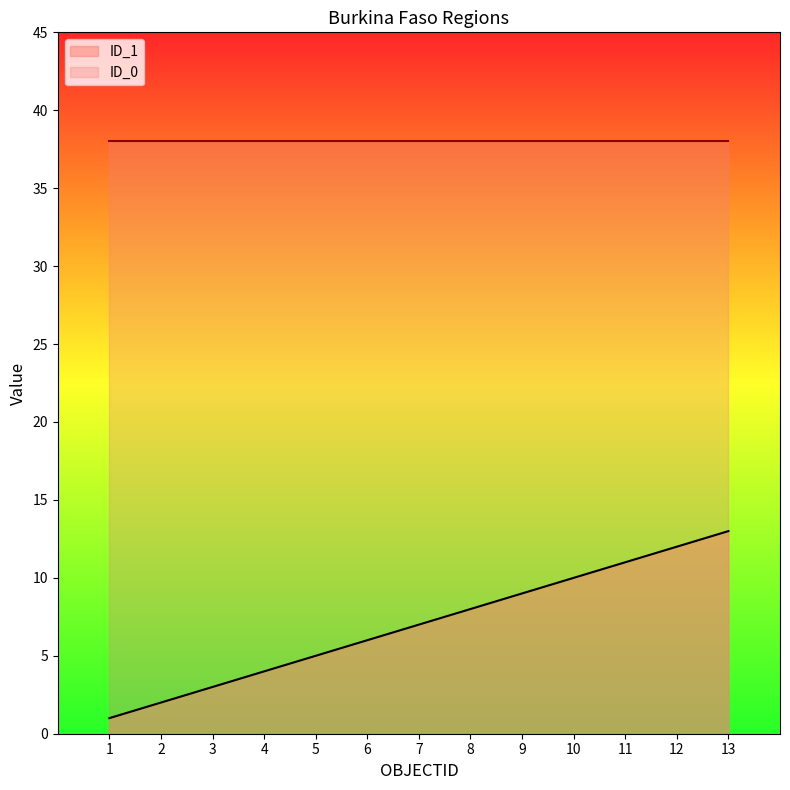

True or false: ID_1 and ID_0 intersect in this chart.

False